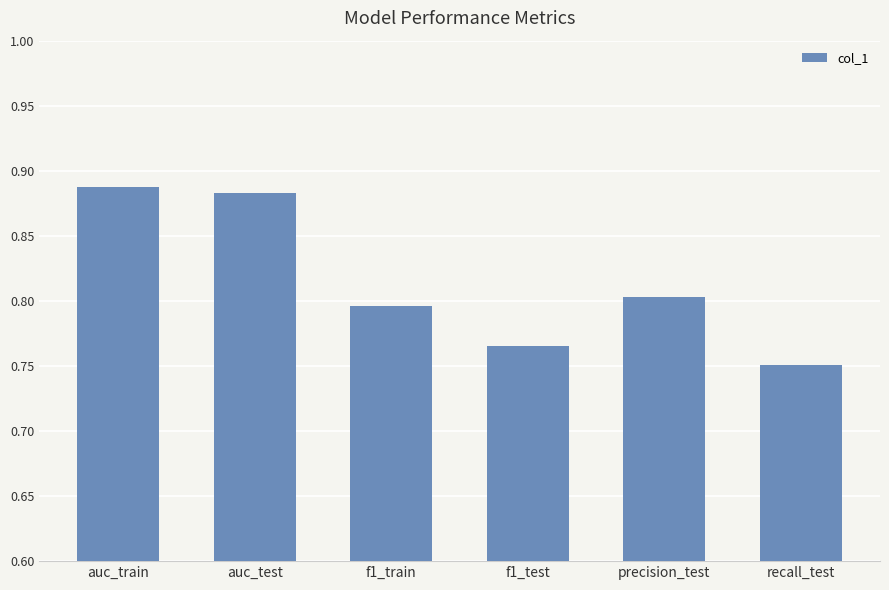

Does the chart contain any negative values?

No